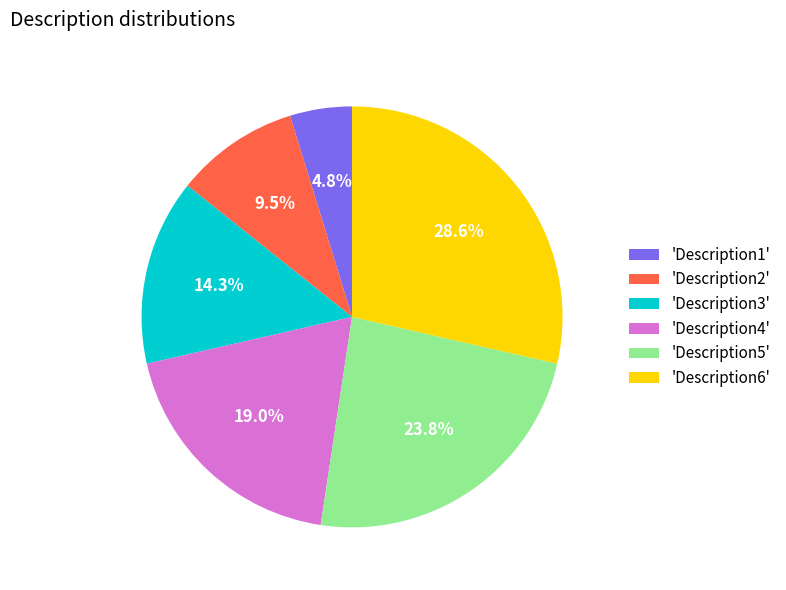

How much of the chart is everything except 'Description5'?

76.2%